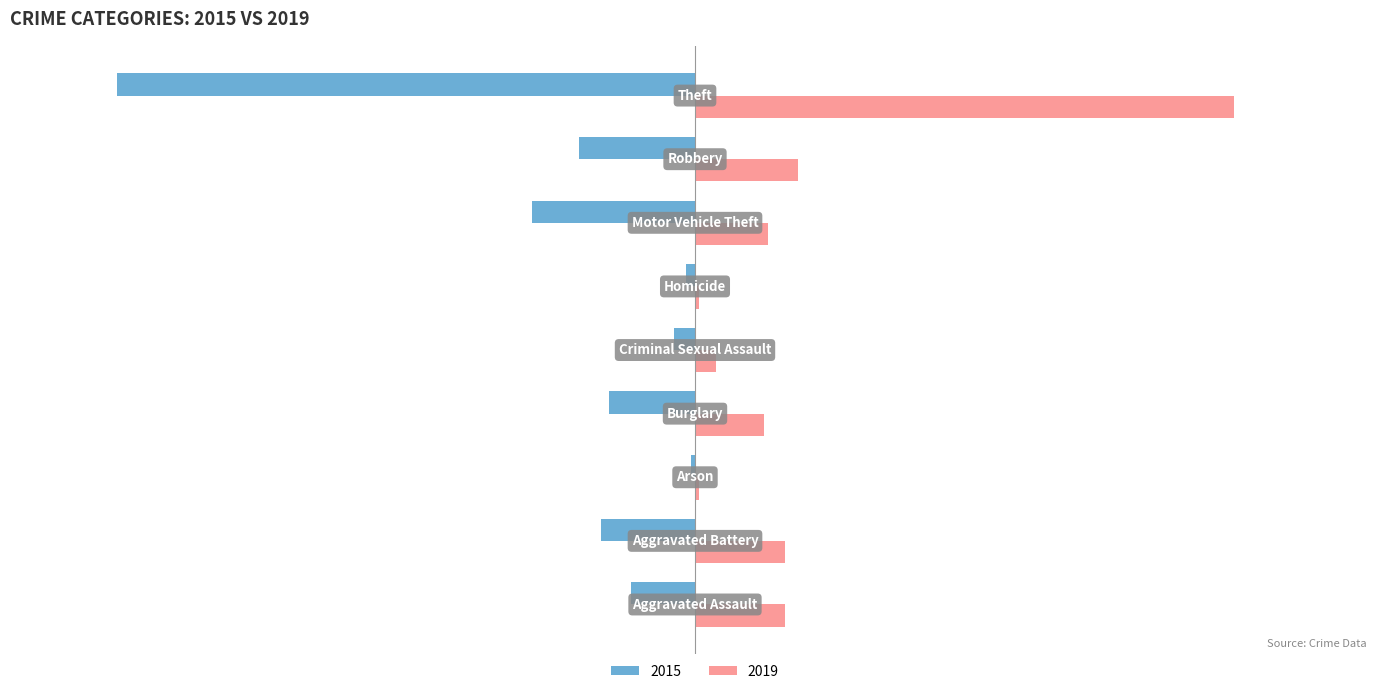

Rank the series by their maximum value, from lowest to highest.

2015, 2019